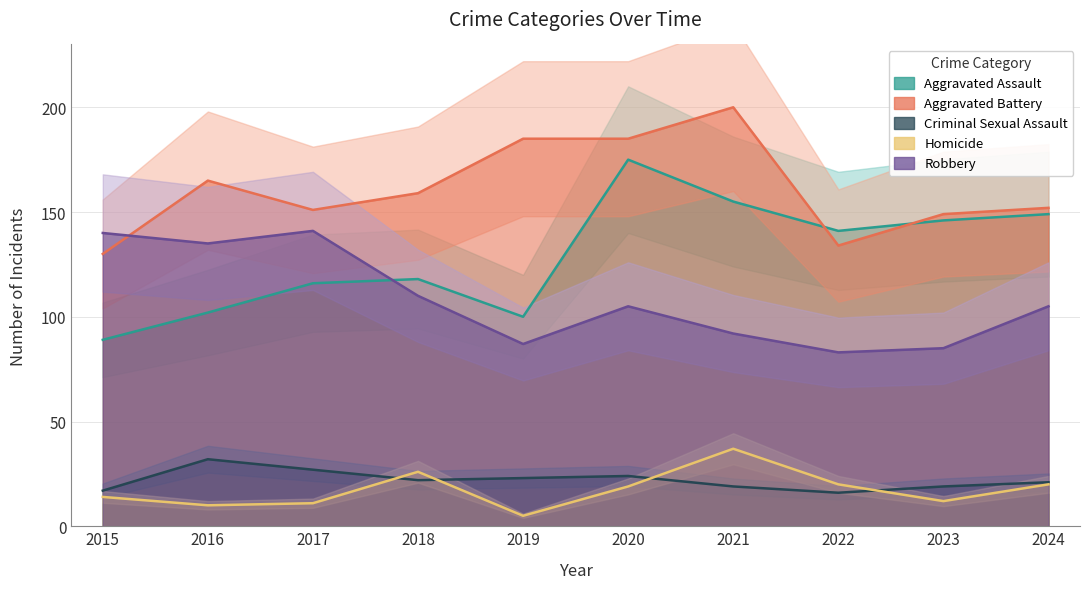

Which series has the largest total across all categories?

Aggravated Battery